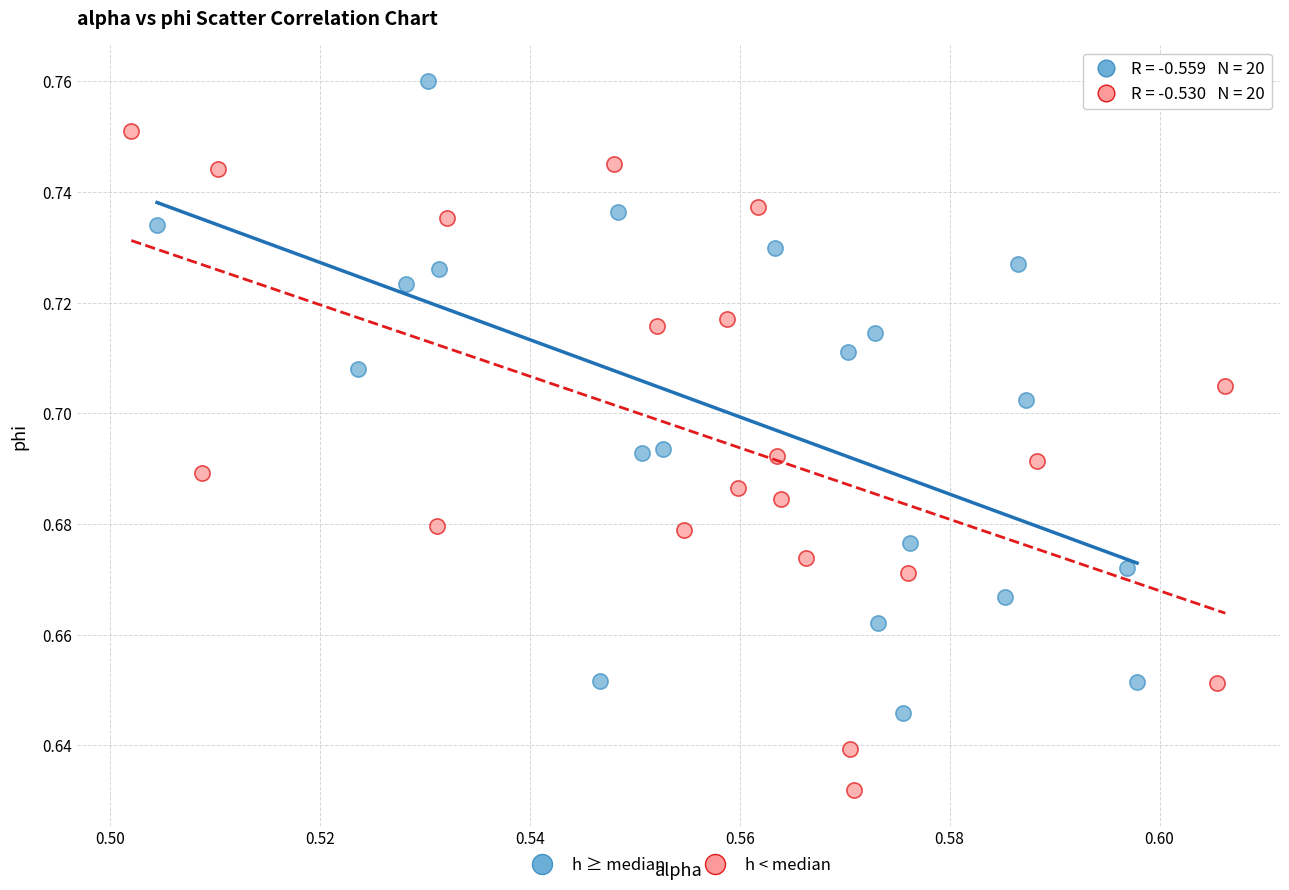

What are all the series names shown in the legend?

h ≥ median, h < median